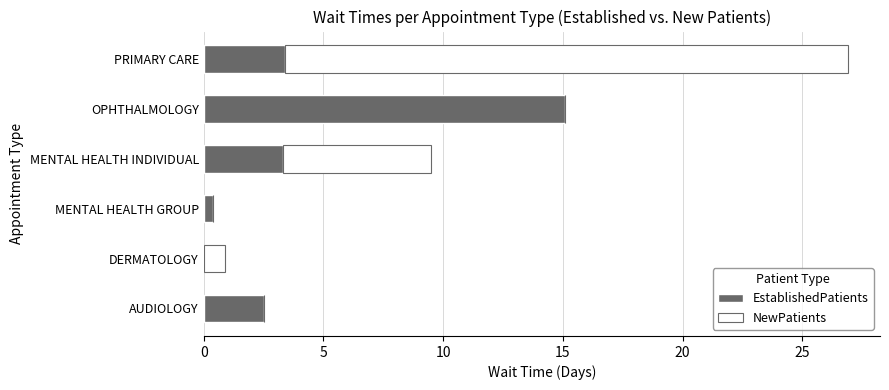

What is the highest value of the EstablishedPatients series?

15.1